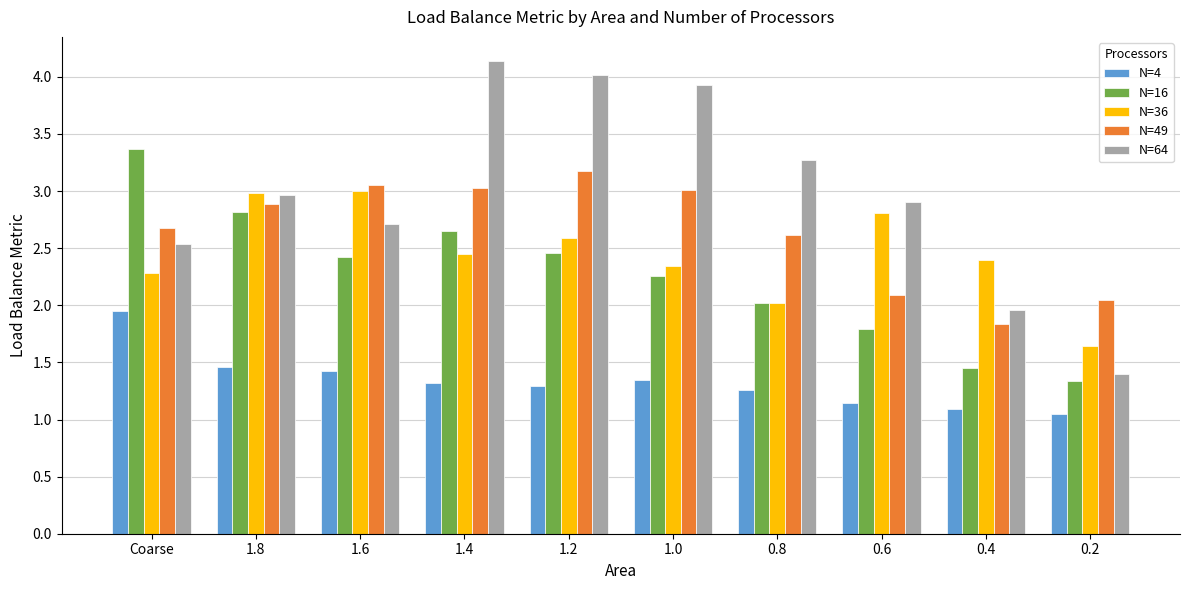

True or false: N=36 has a value of 1.6 at 1.0.

False